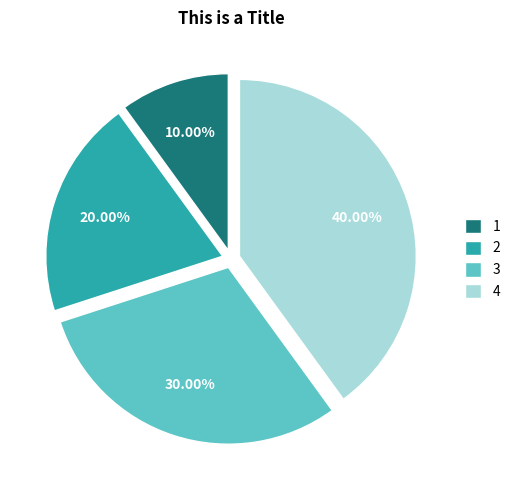

Do 4 and 2 together represent more than half of the pie?

Yes